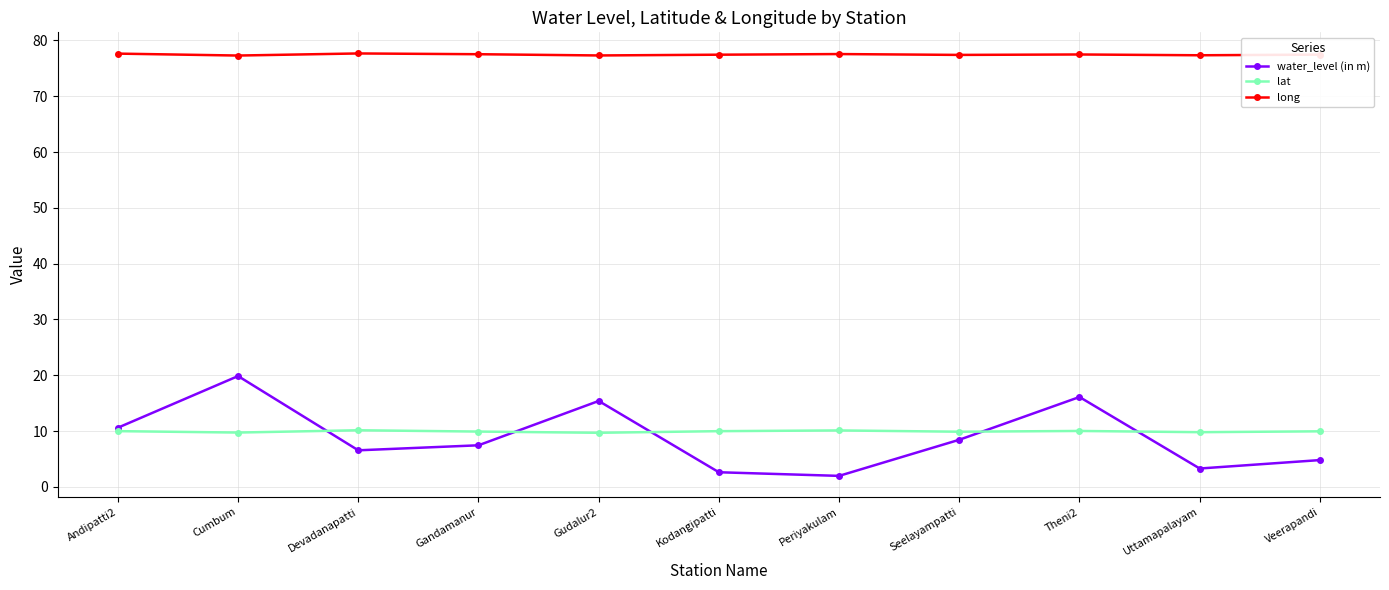

What is the difference between the maximum and minimum values in the lat series?

0.5